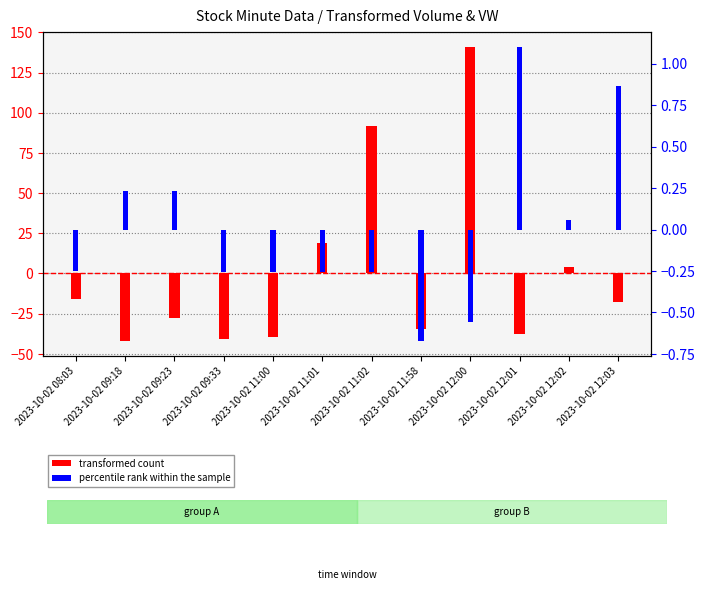

What are all the series names shown in the legend?

transformed count, percentile rank within the sample